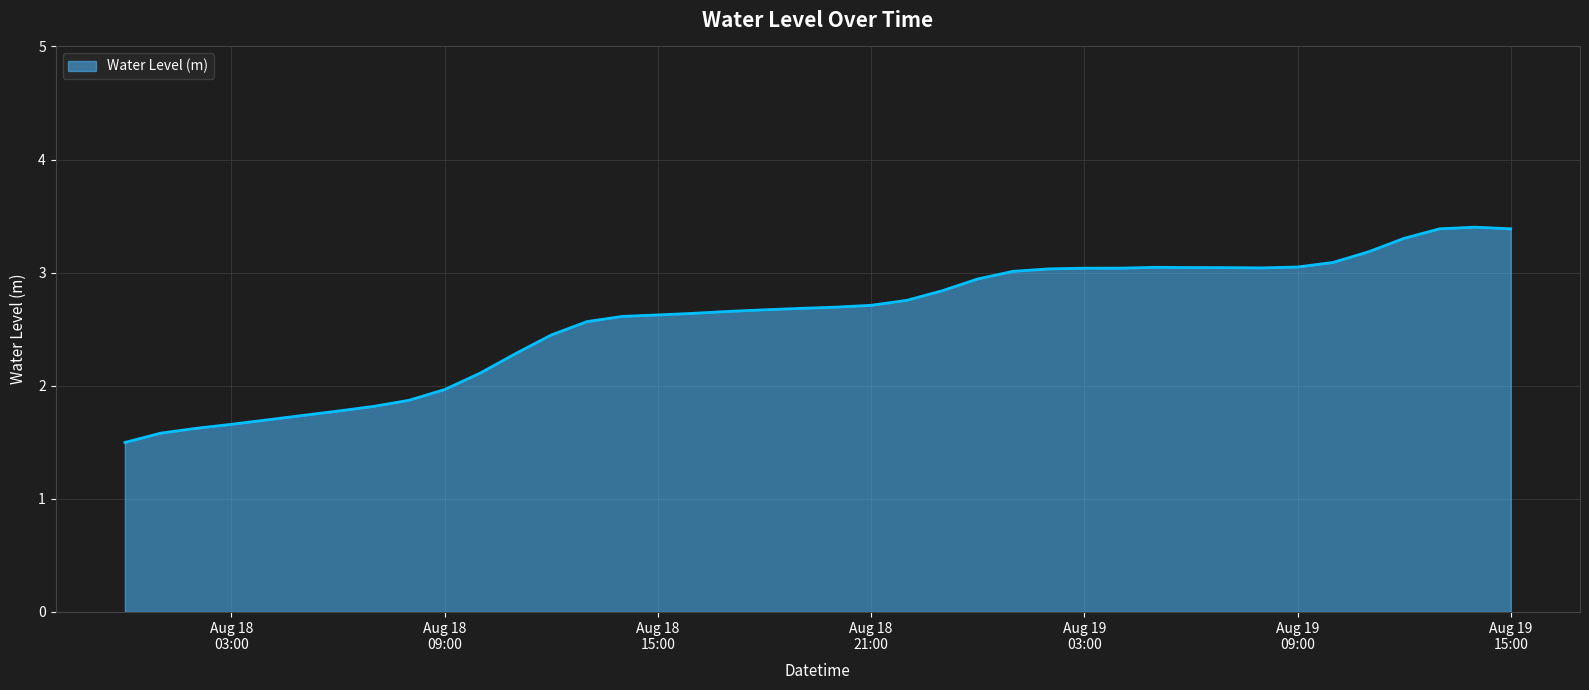

What is the smallest value displayed?

1.5